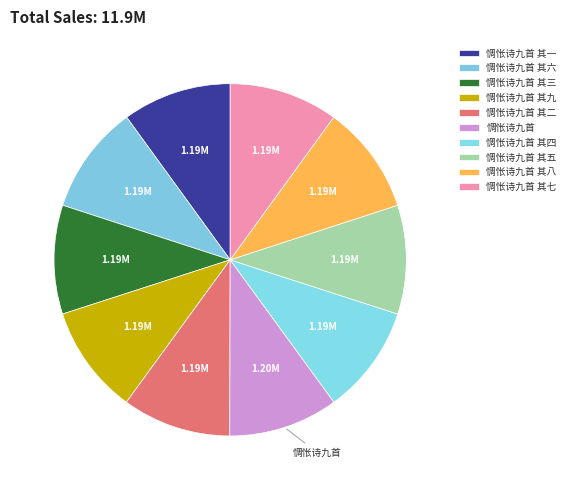

Count the number of slices in the pie.

10